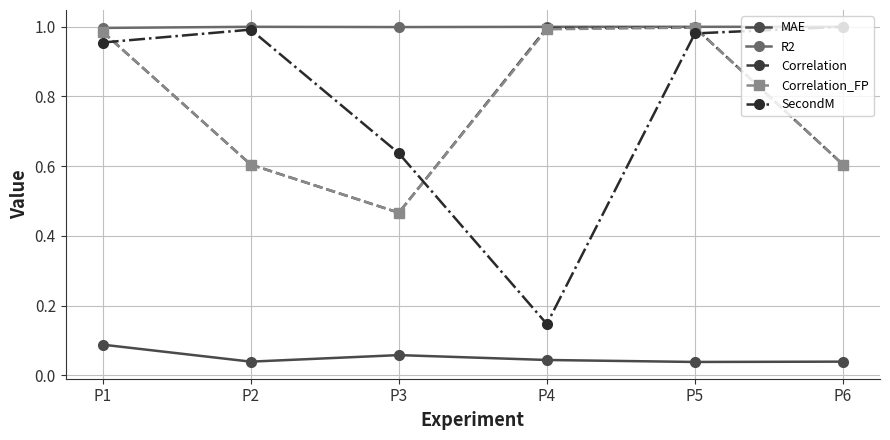

At which label is SecondM closest to 0?

P4